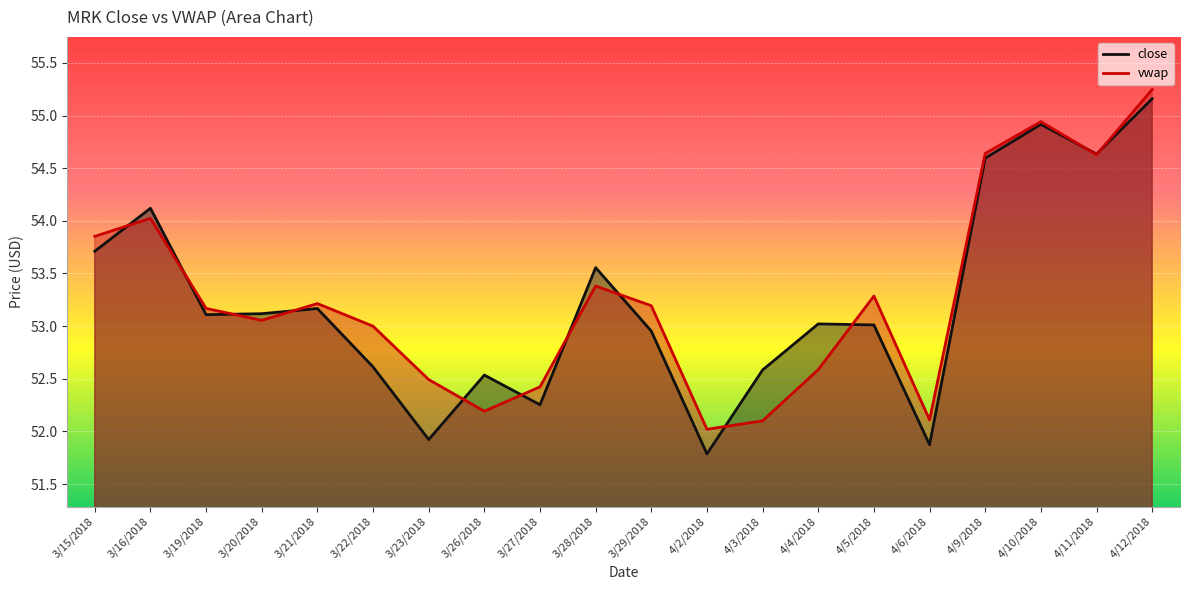

What is the sum of all close values?

1064.6